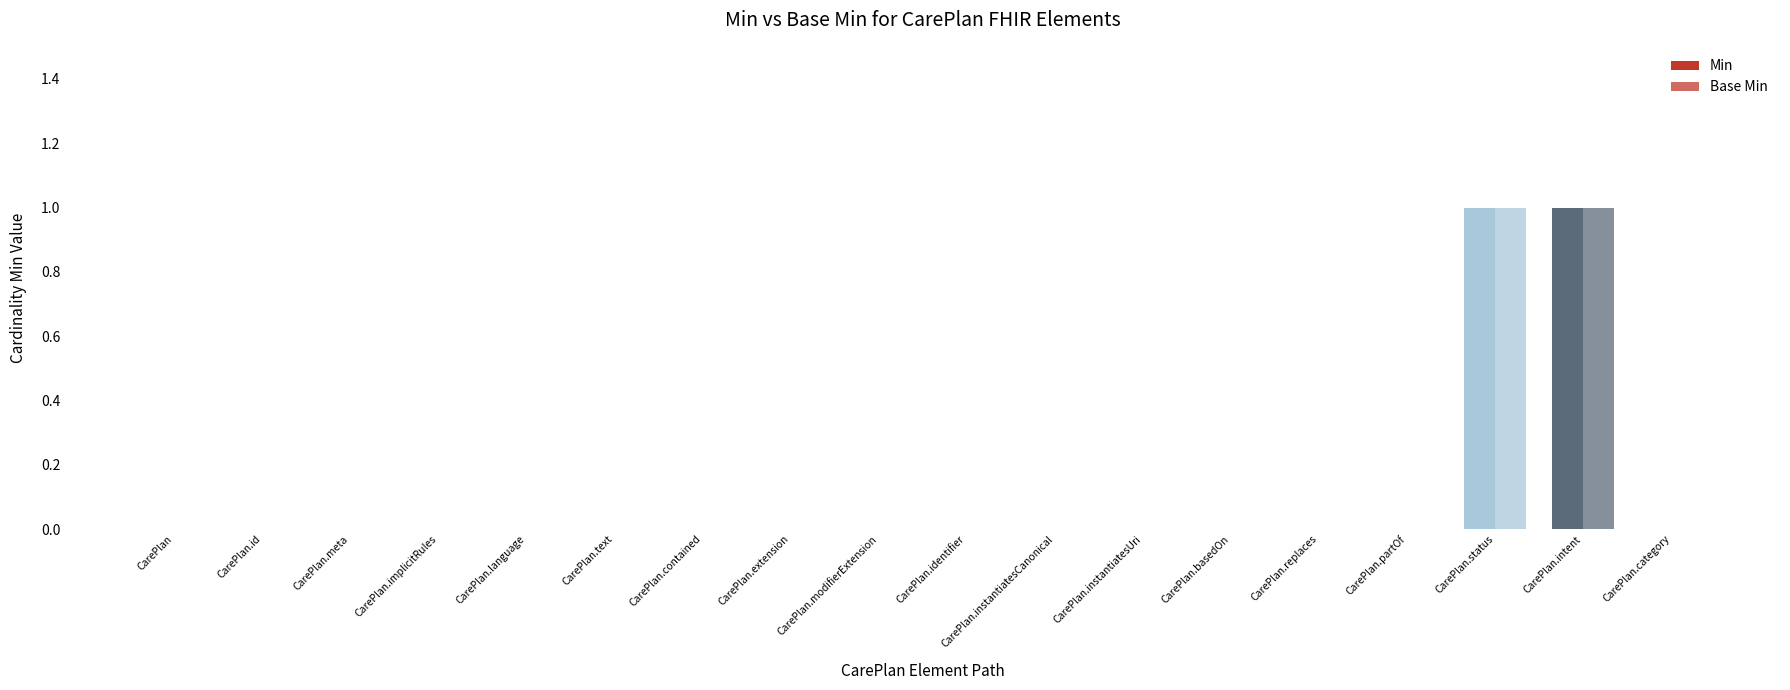

Which category has the lowest value in the Base Min series?

CarePlan